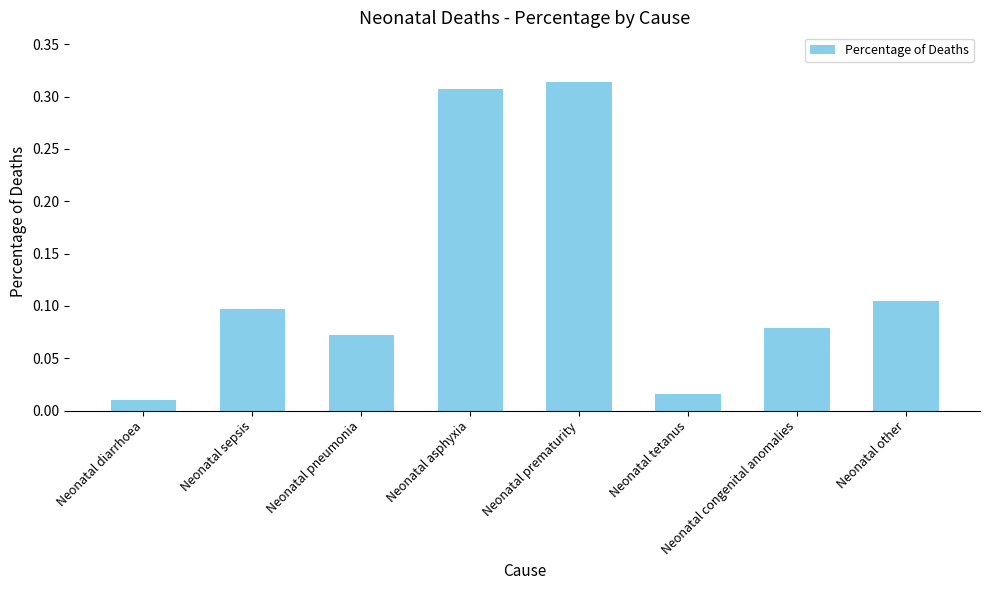

What is the label of the 7th bar from the left?

Neonatal congenital anomalies